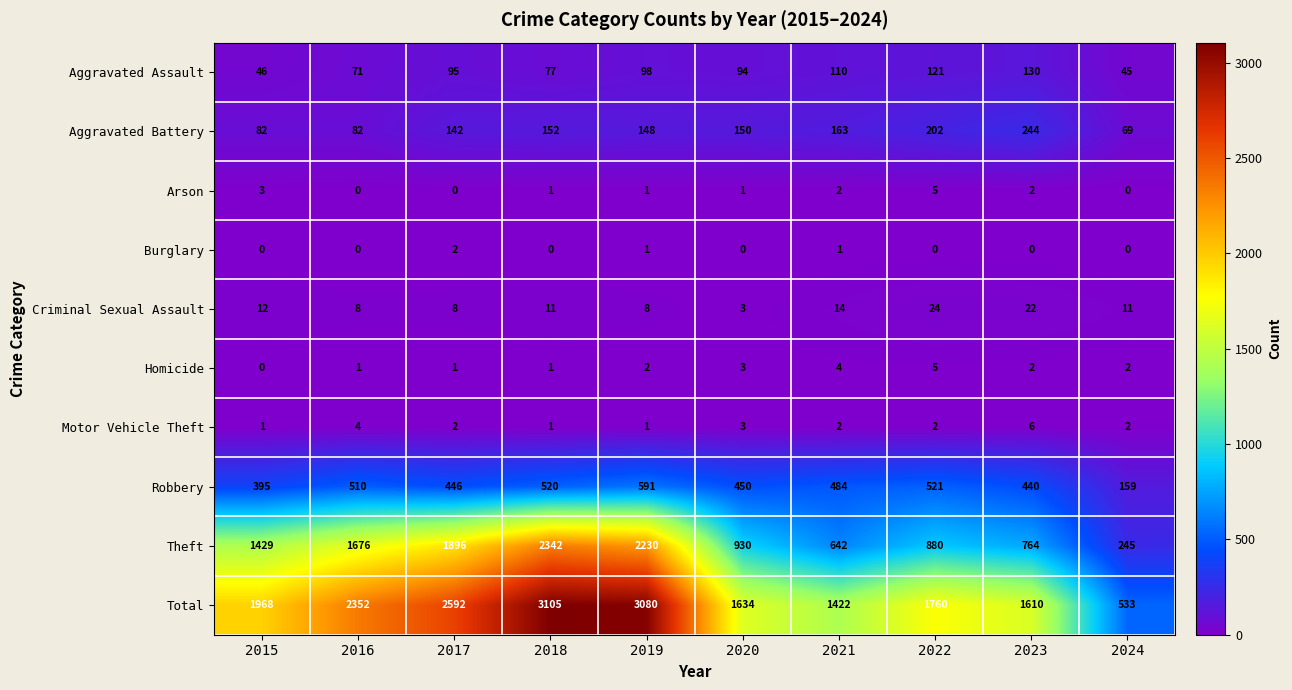

The value of Total at 2021 is 1422. True or false?

True